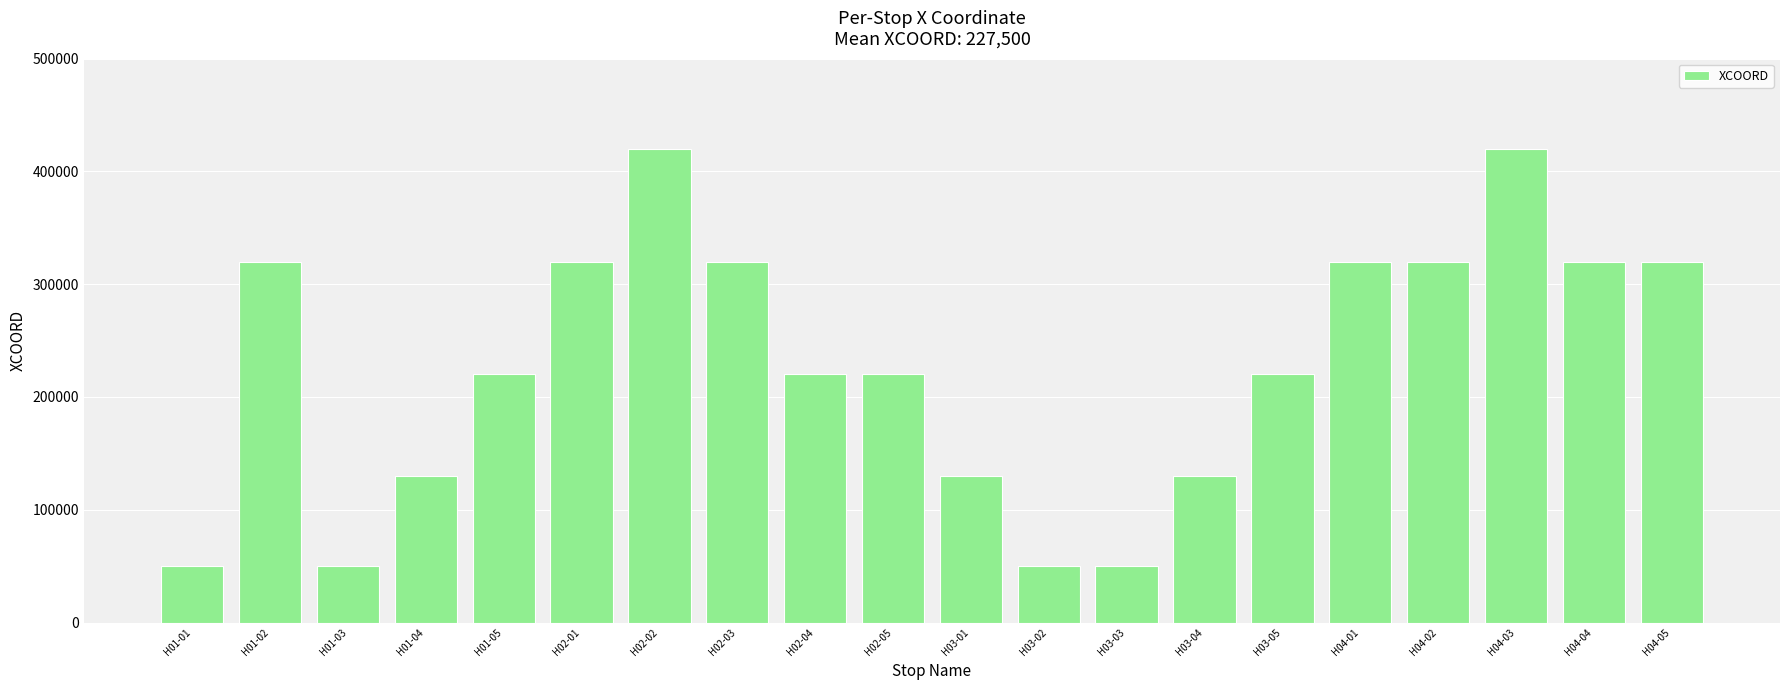

What is the approximate value at H01-02, to the nearest 10?

320000